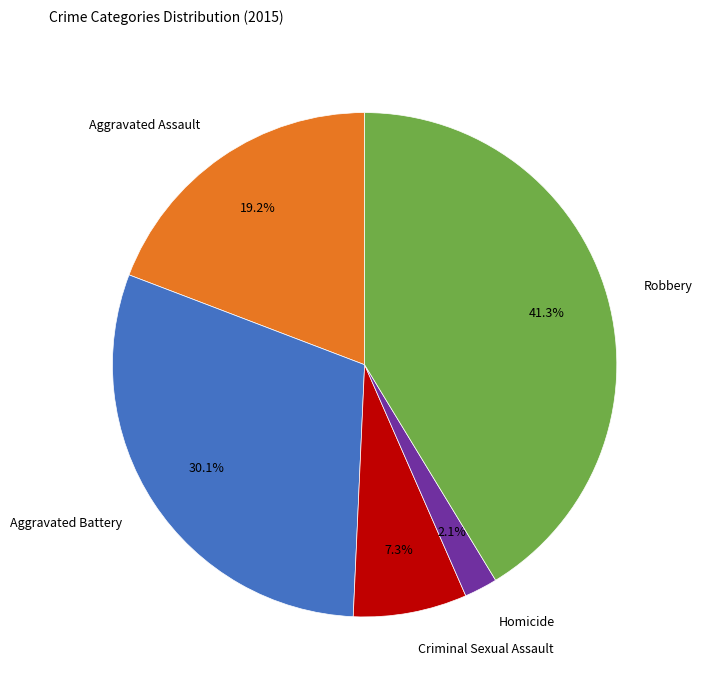

Is it true that Aggravated Assault is 19% of the pie?

True